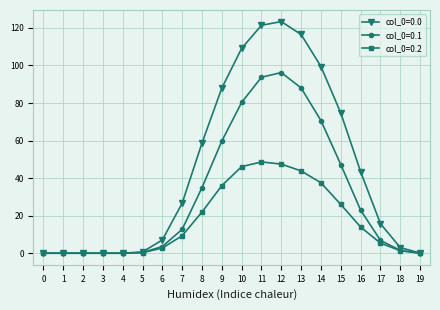

How many categories are shown in the chart?

20